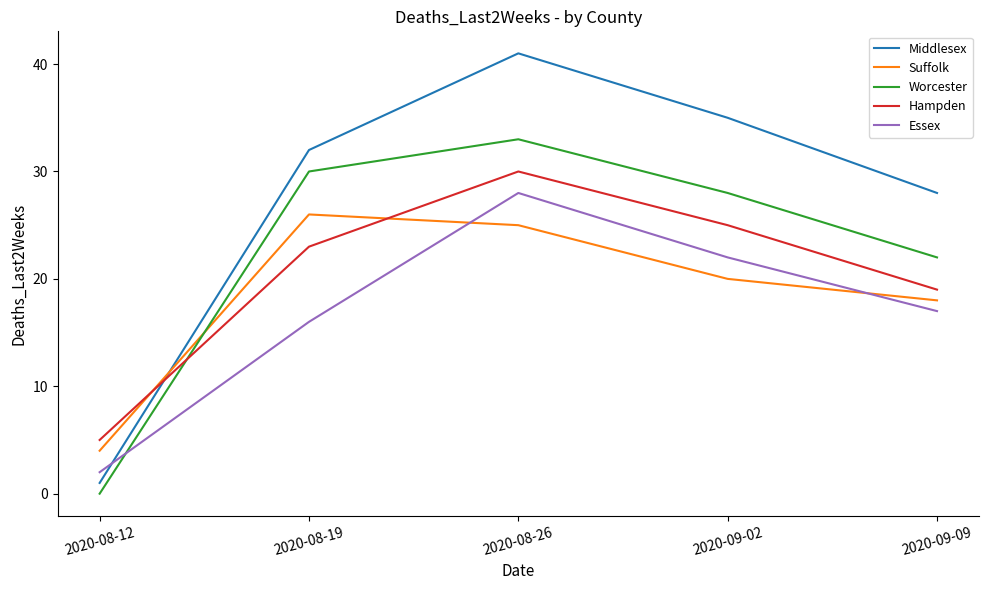

What is the average value of the Essex series?

17